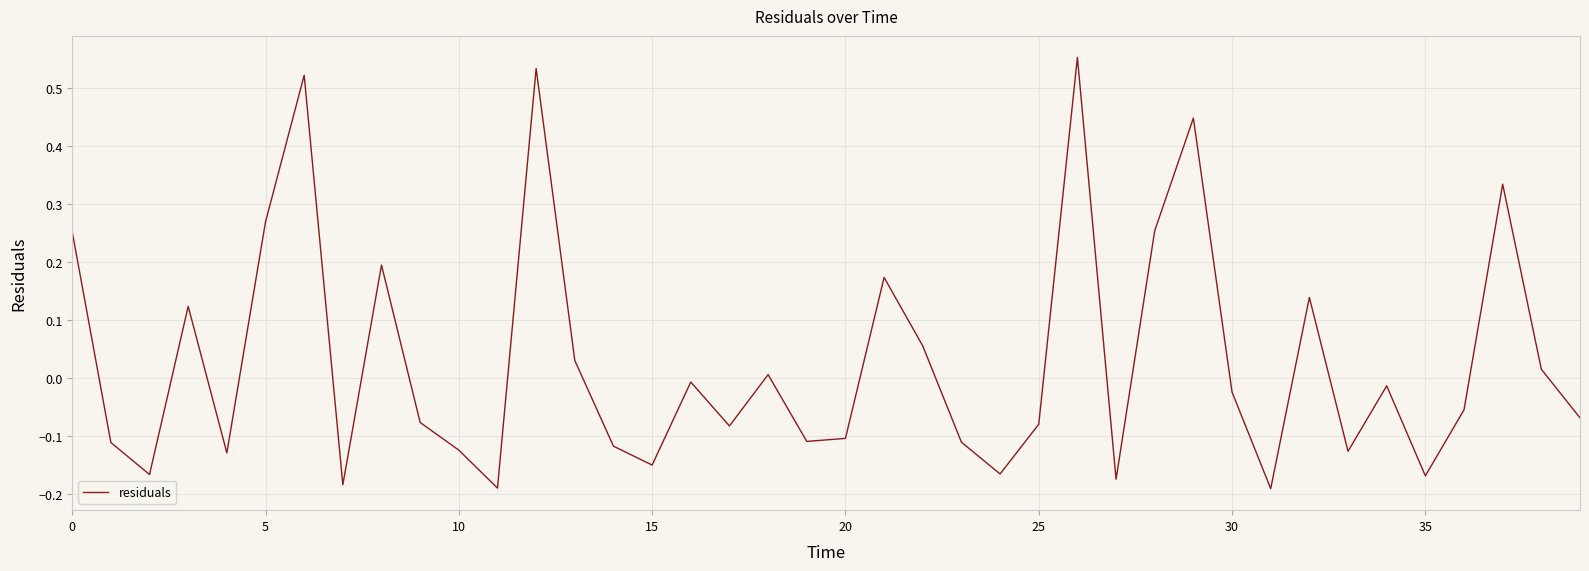

What is the difference between the maximum and minimum values?

0.7